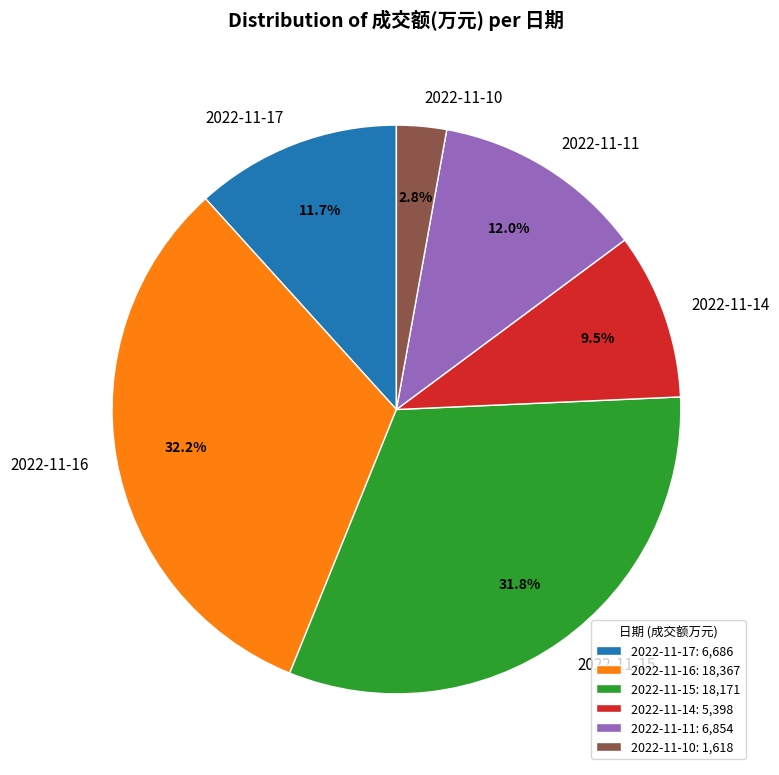

Between 2022-11-10 and 2022-11-15, which is larger?

2022-11-15